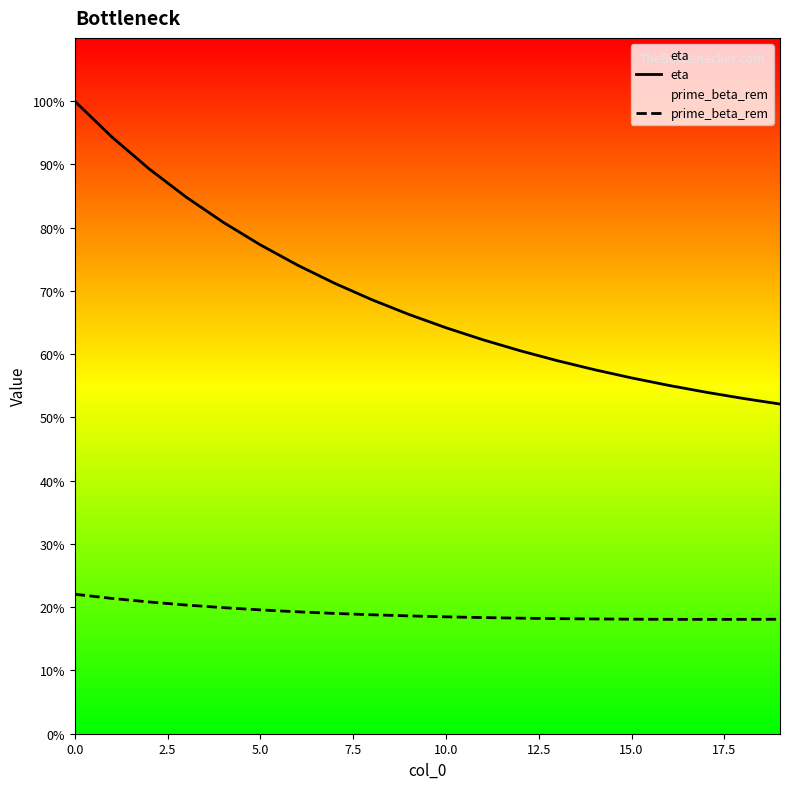

What is the value of the prime_beta_rem point at the 7th from the left?

0.2